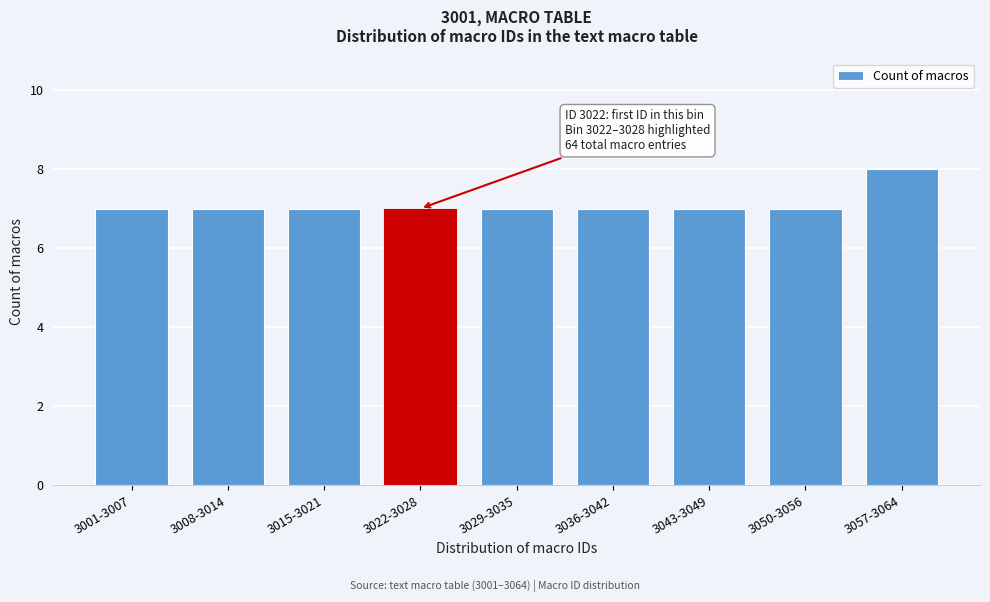

Reading left to right, extract all data points from this chart.

7	7	7	7	7	7	7	7	8